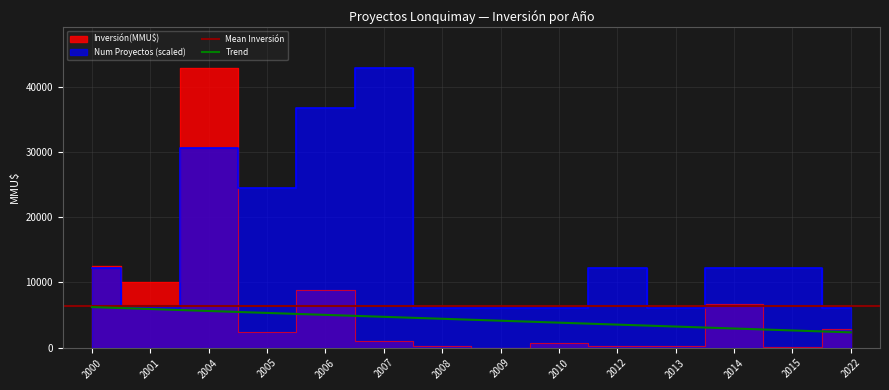

What is the highest value of the Num Proyectos series?

42811.0